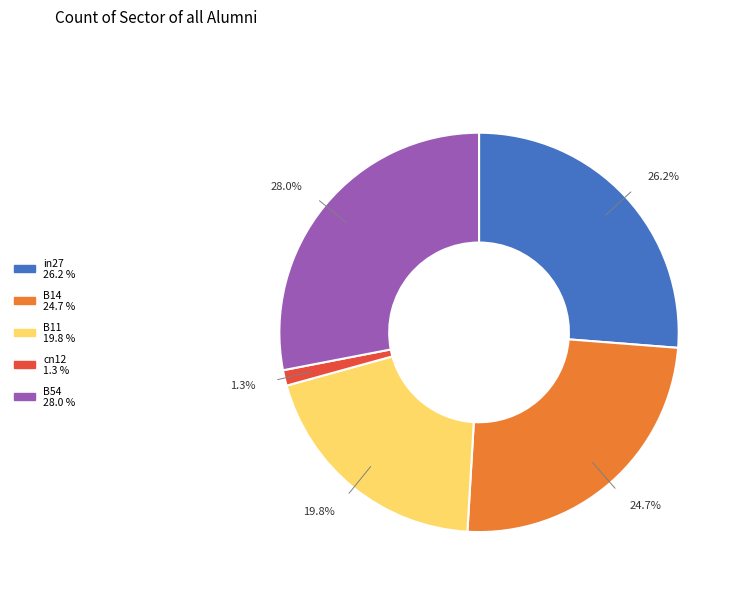

To the nearest percent, what is the difference between the largest and smallest slice percentages?

27%